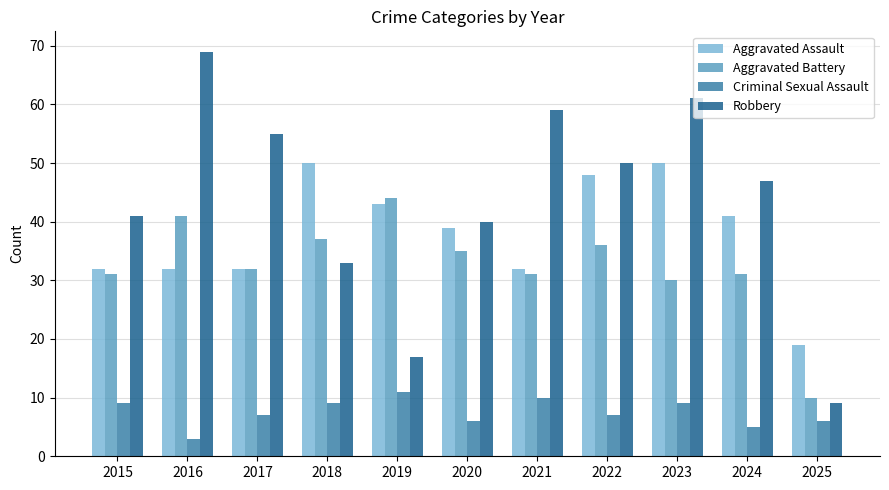

Reading left to right, transcribe all the data shown in this chart.

Aggravated Assault: 2015=32	2016=32	2017=32	2018=50	2019=43	2020=39	2021=32	2022=48	2023=50	2024=41	2025=19
Aggravated Battery: 2015=31	2016=41	2017=32	2018=37	2019=44	2020=35	2021=31	2022=36	2023=30	2024=31	2025=10
Criminal Sexual Assault: 2015=9	2016=3	2017=7	2018=9	2019=11	2020=6	2021=10	2022=7	2023=9	2024=5	2025=6
Robbery: 2015=41	2016=69	2017=55	2018=33	2019=17	2020=40	2021=59	2022=50	2023=61	2024=47	2025=9